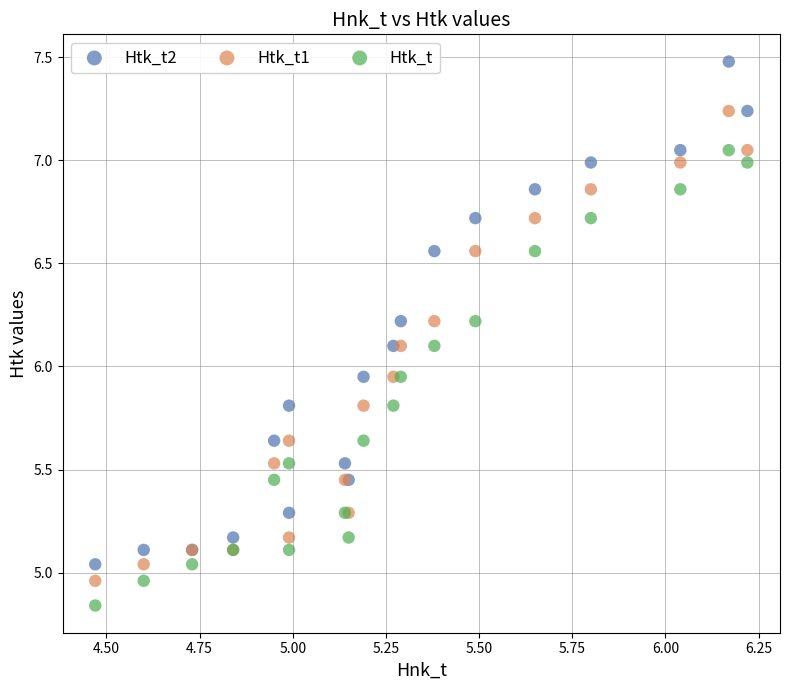

What is the X range (max minus min) for the scatter plot?

1.8